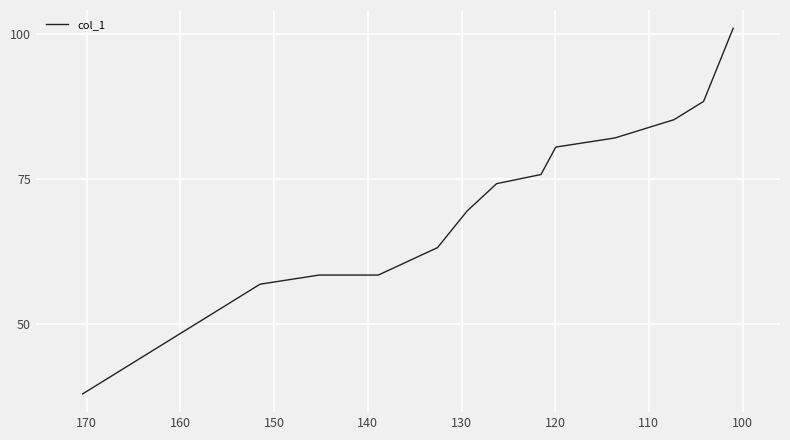

Reading left to right, transcribe all the data shown in this chart.

37.9	44.2	50.5	56.8	58.4	58.4	63.1	69.4	74.2	75.8	80.5	82.1	85.2	88.4	94.7	101.0